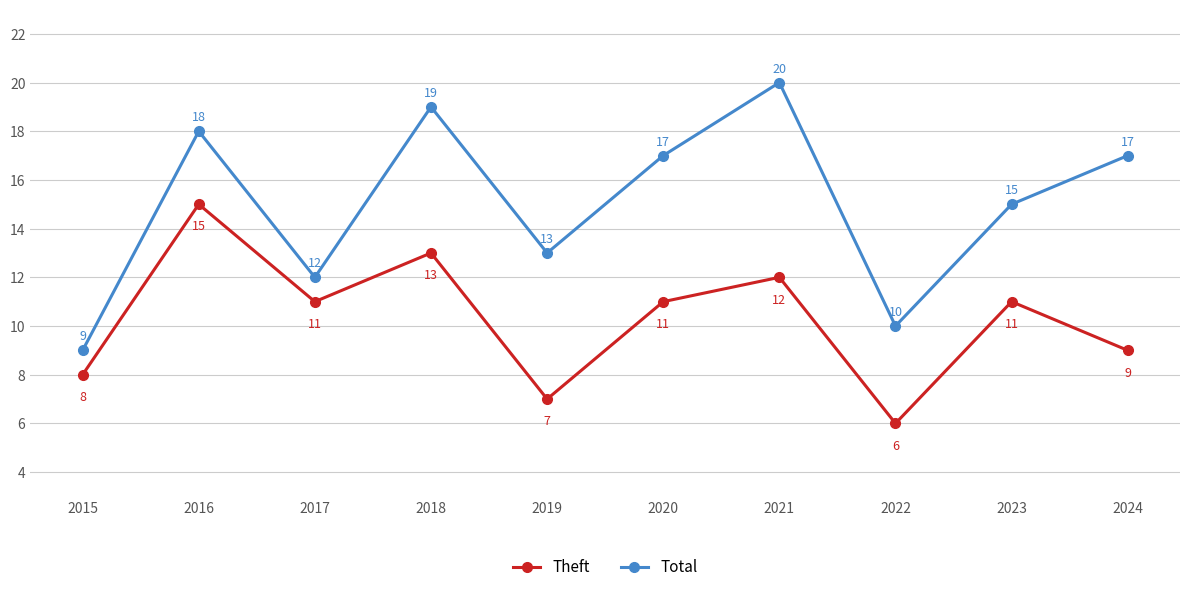

What is the sum of all Theft values?

103